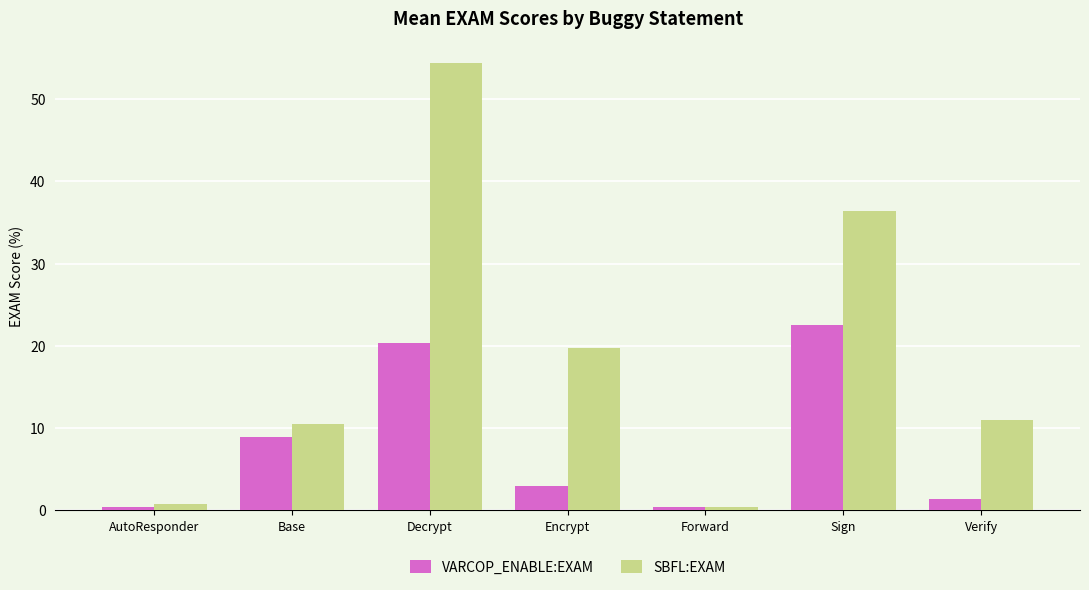

What is the sum of all SBFL:EXAM values?

133.2